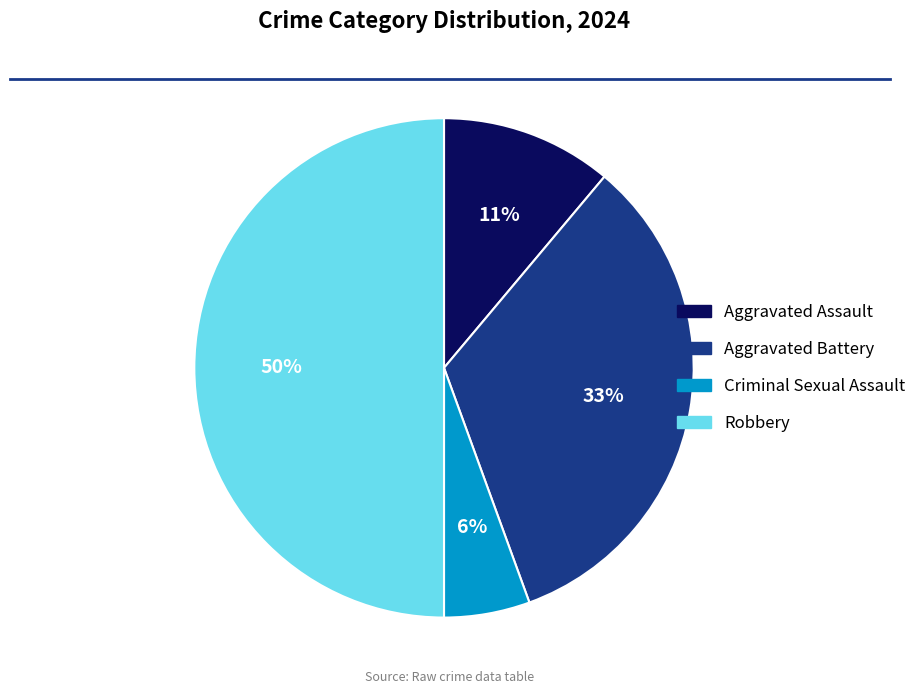

To the nearest percent, what is the difference between the largest and smallest slice percentages?

44%